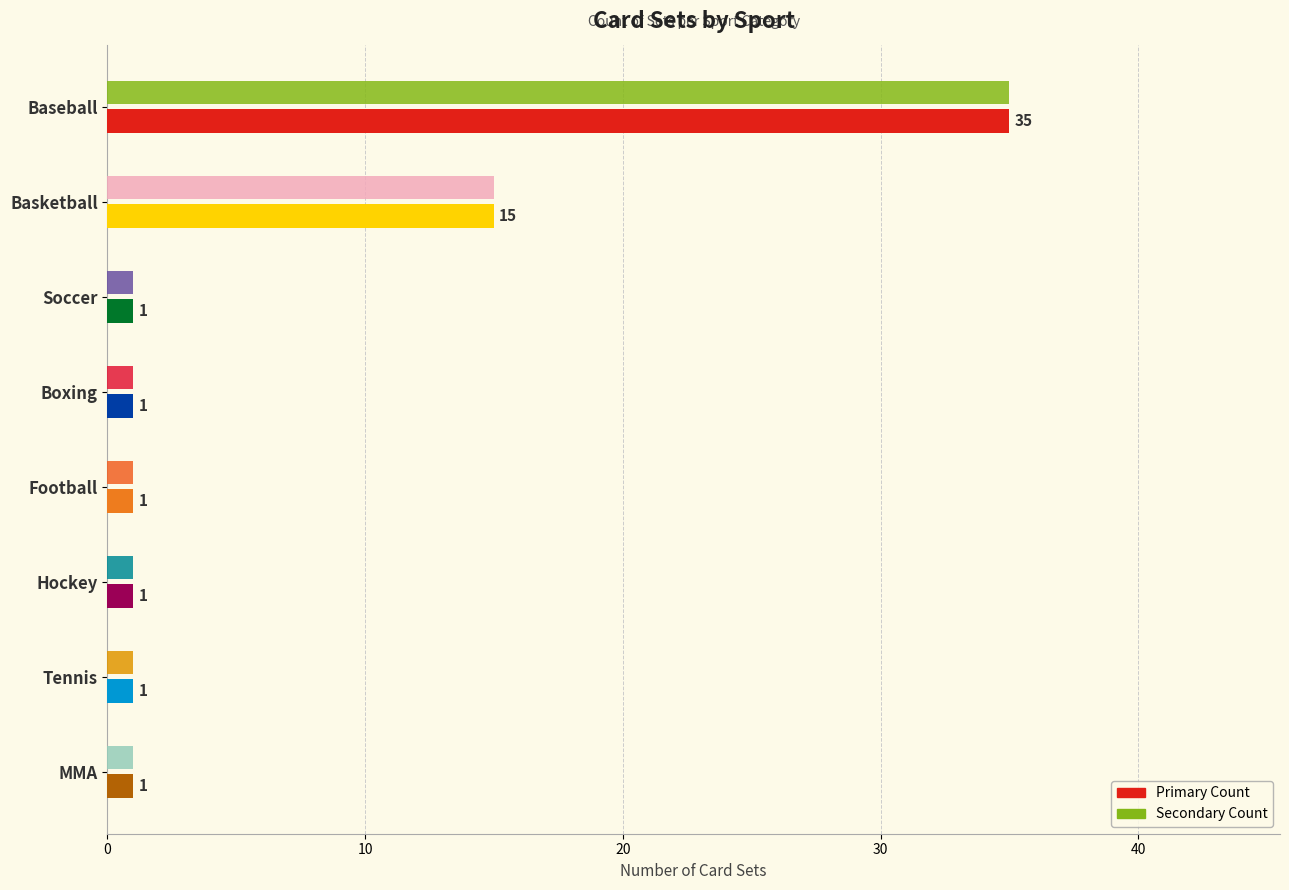

The Secondary Count series shows 27 at Basketball. True or false?

False